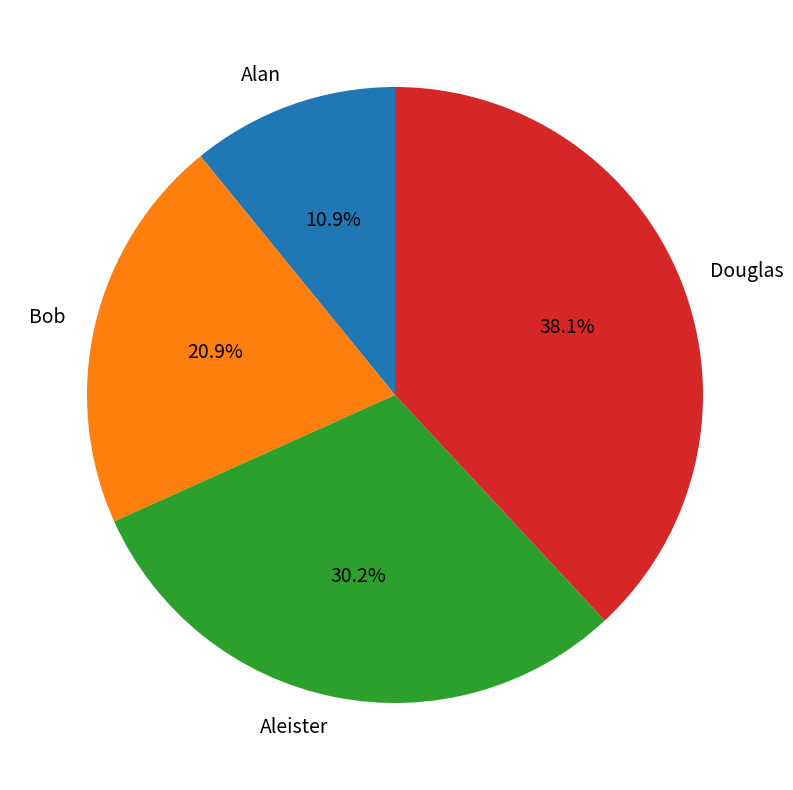

Rank the categories by value from lowest to highest.

Alan, Bob, Aleister, Douglas